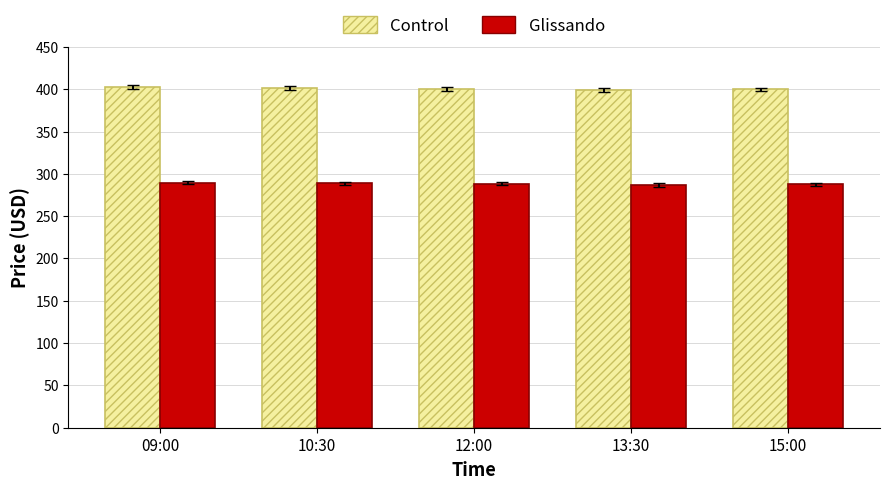

What is the difference between the highest and lowest values at 13:30?

112.2